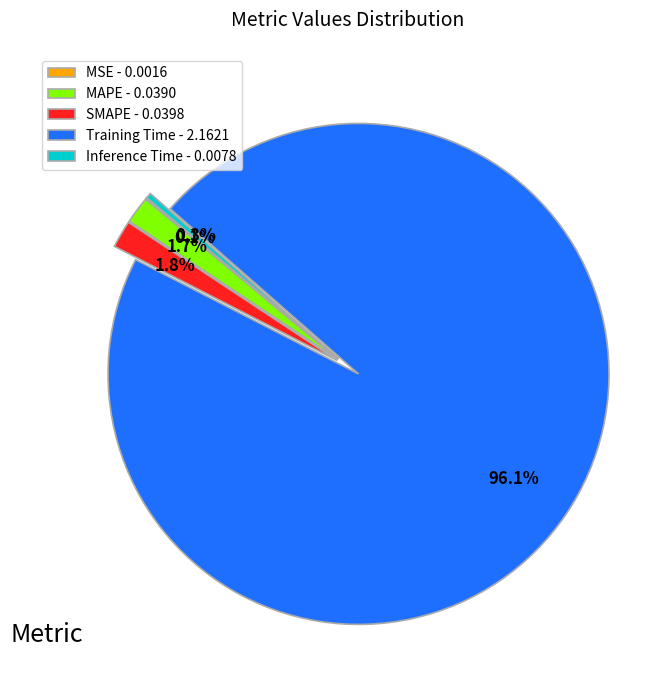

Which category accounts for the majority?

Training Time